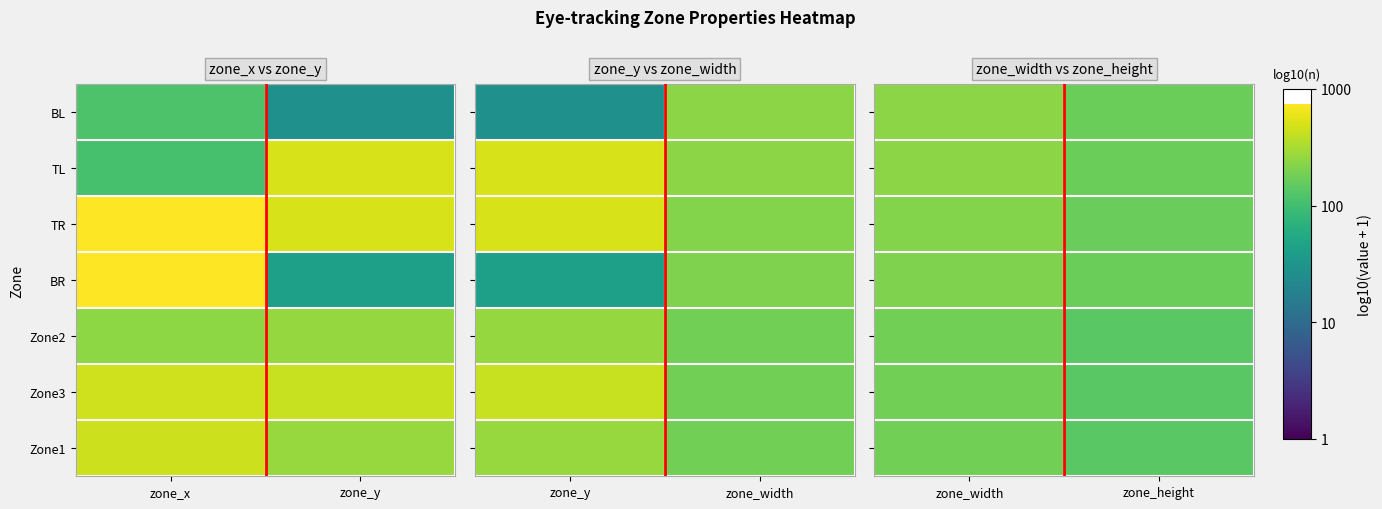

True or false: boundary has a value of 1.8 at zone_y.

False